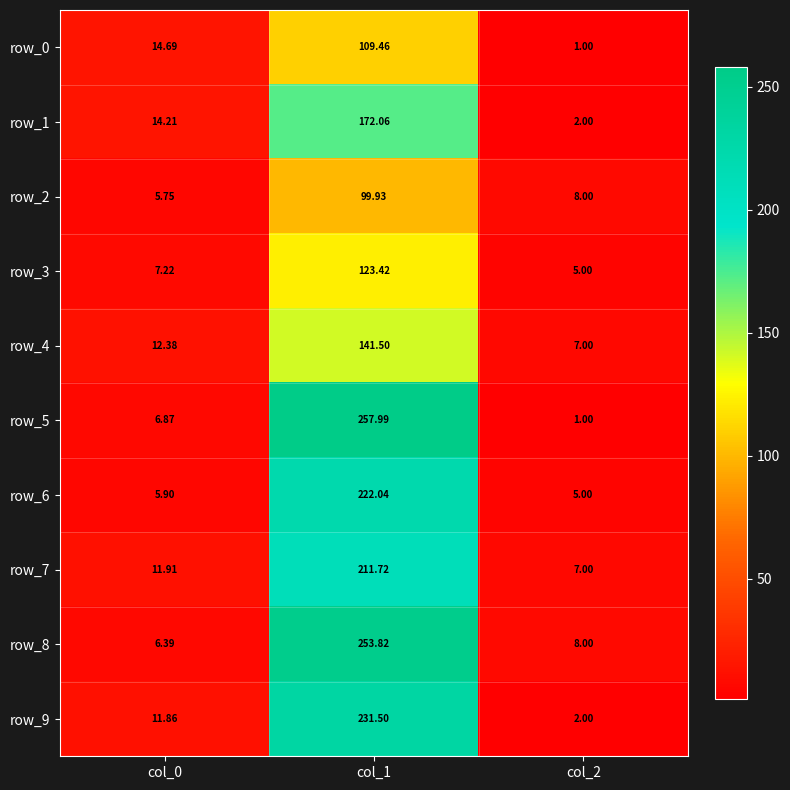

Is the value of row_0 at col_1 greater than the value of row_6 at col_2?

Yes